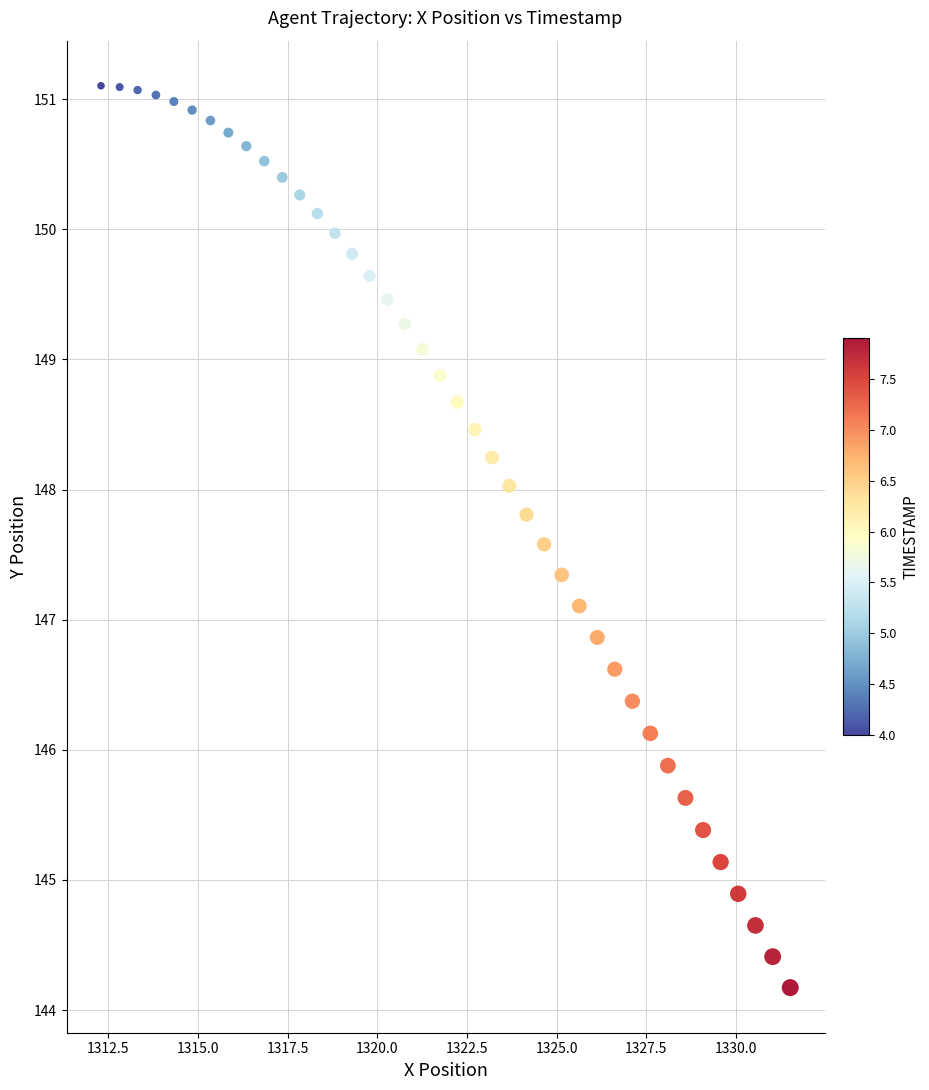

What is the range of Y values (max minus min)?

6.9